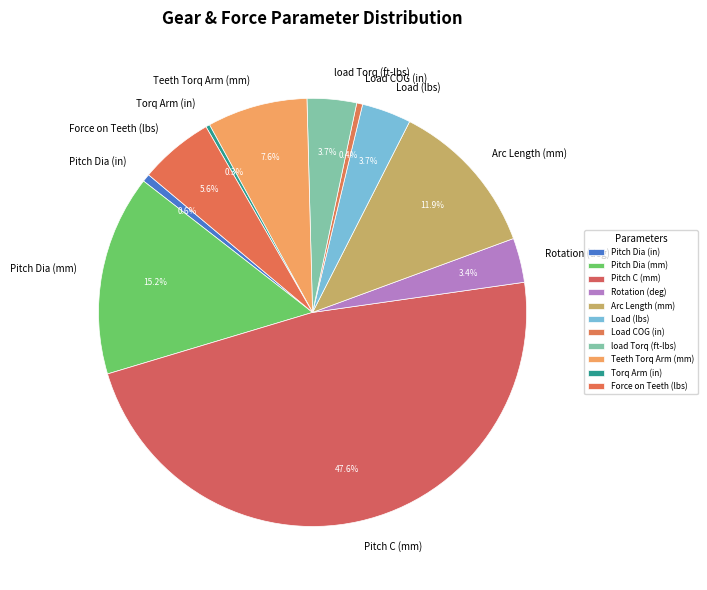

Is Load (lbs) the majority of the pie?

No